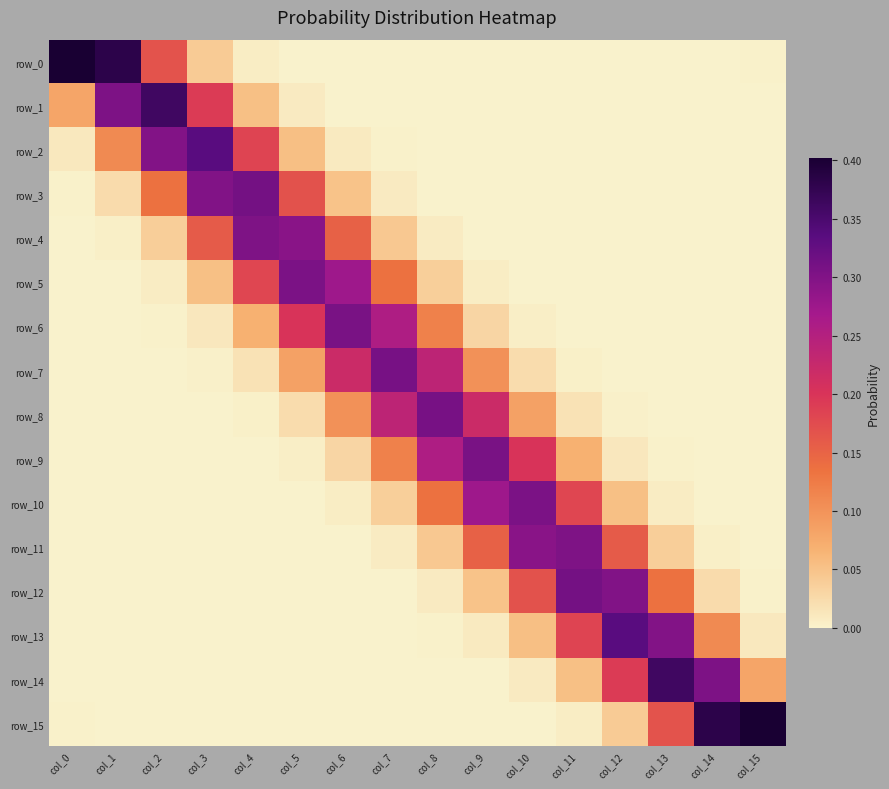

At which label does row_6 reach its minimum?

col_15